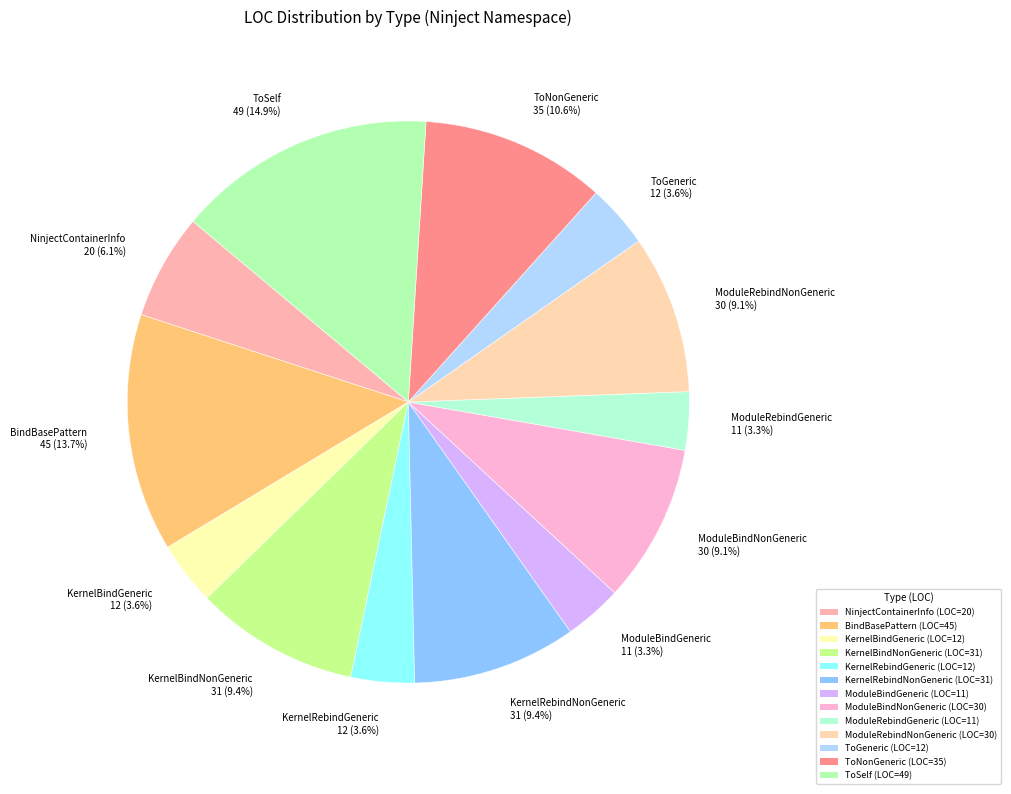

Does ModuleBindNonGeneric represent more than half of the total?

No